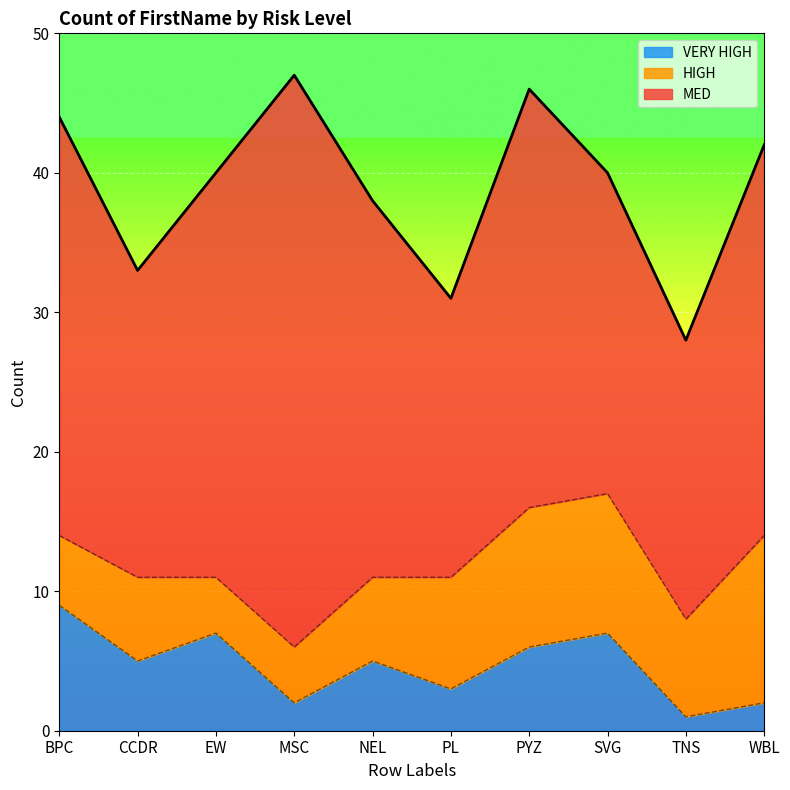

Where is HIGH nearest to the value 8?

PL